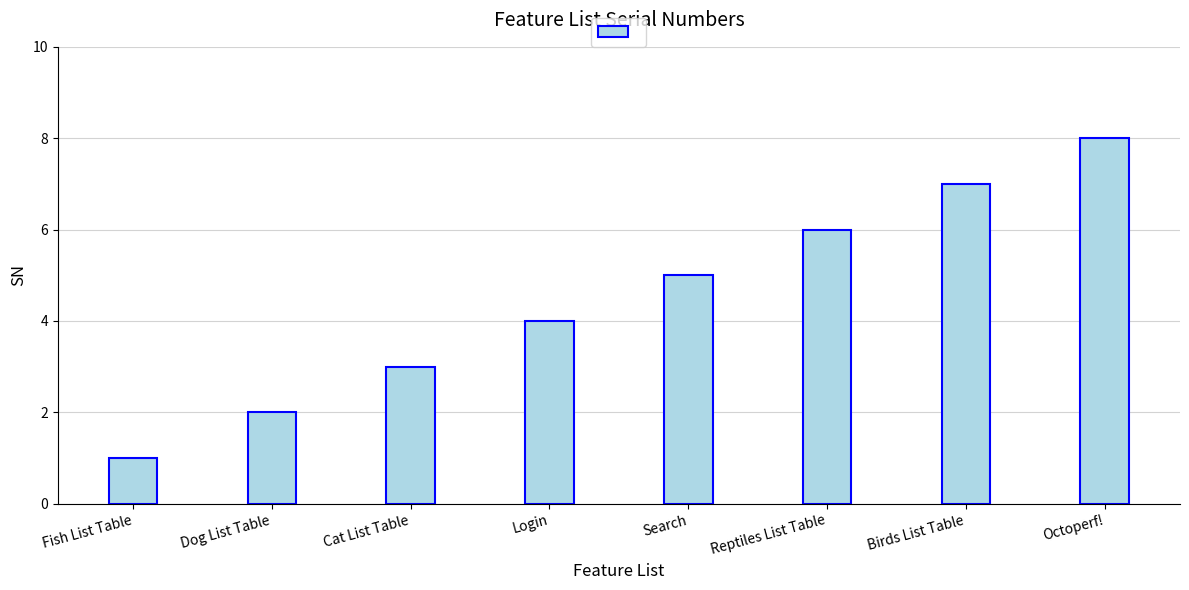

How many values are below 5?

4